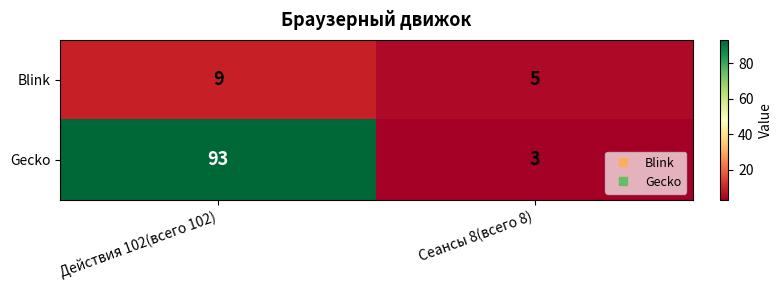

Is the value of Blink at Сеансы 8(всего 8) greater than the value of Gecko at Сеансы 8(всего 8)?

Yes